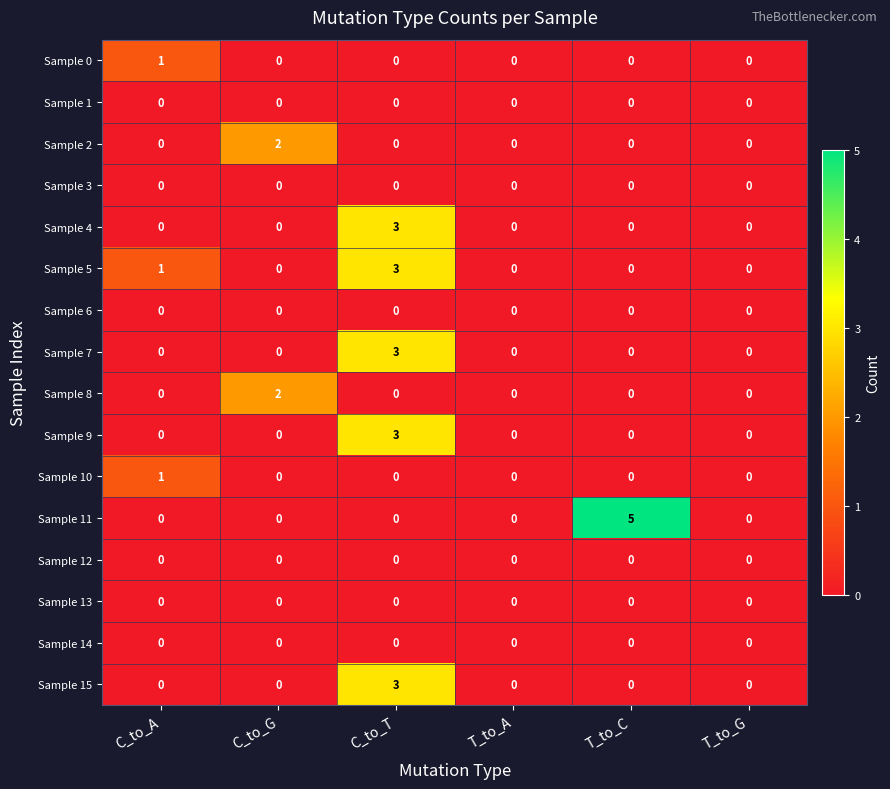

Which category has the highest value across all series?

T_to_C